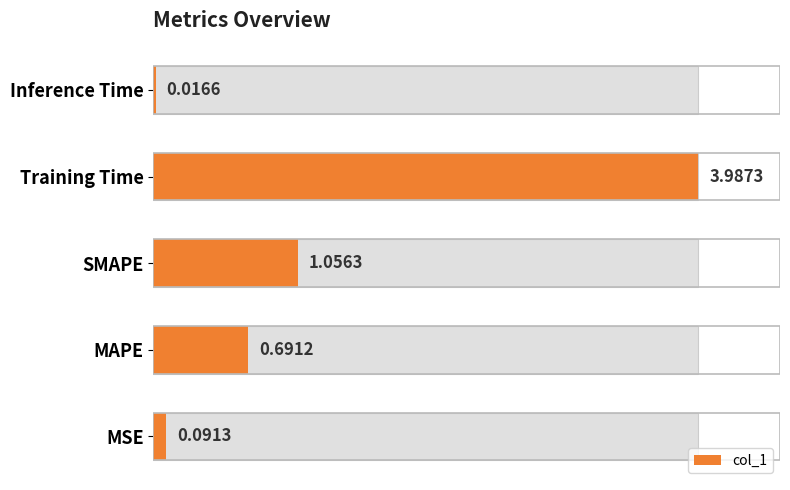

List the labels in order of value, largest first.

Training Time, SMAPE, MAPE, MSE, Inference Time